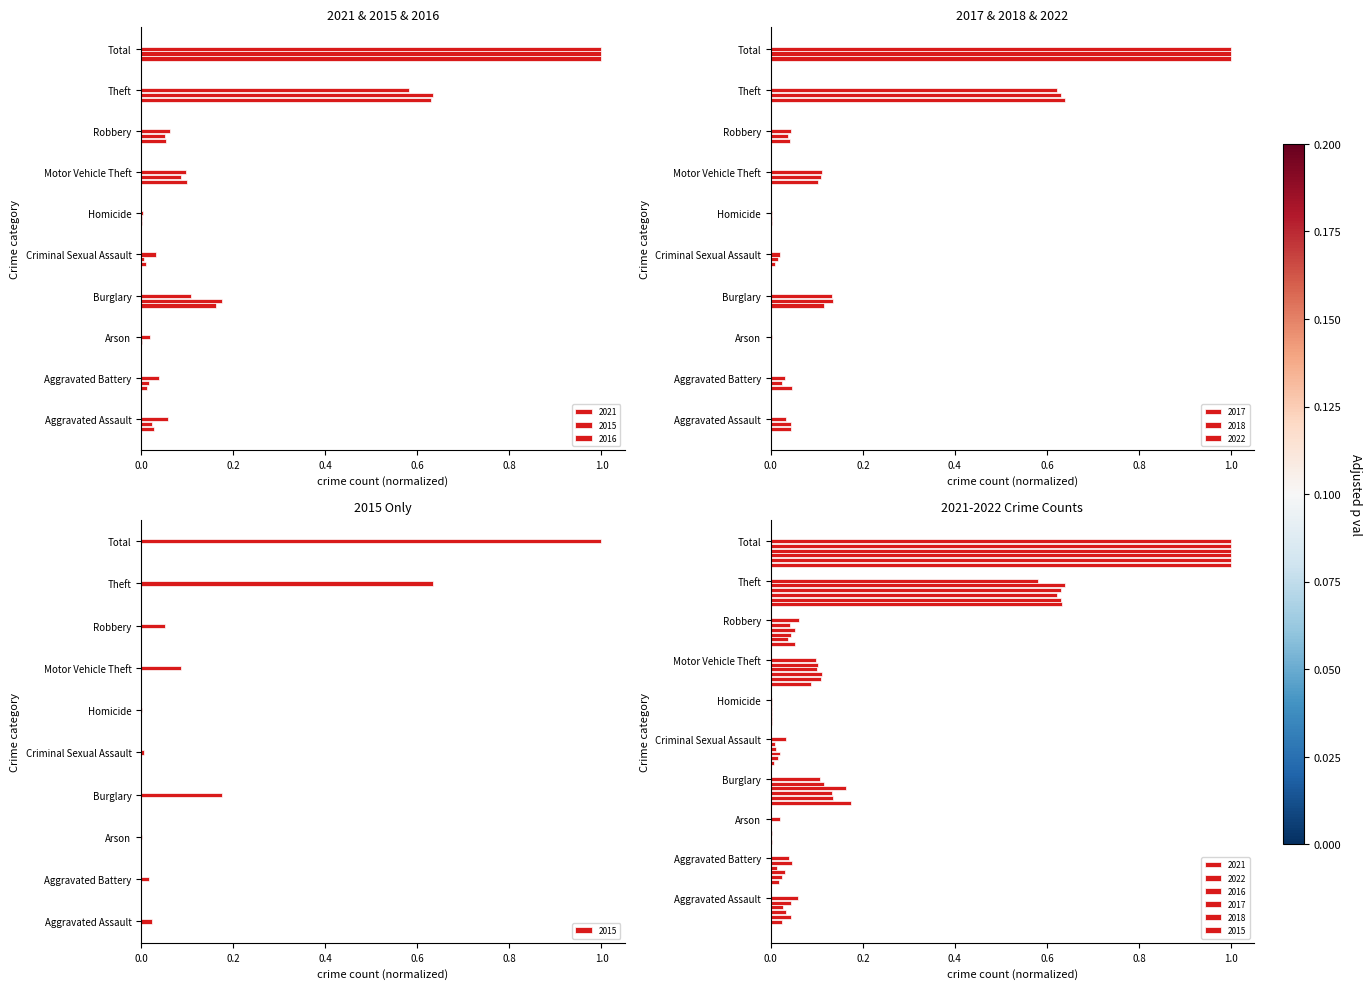

Rank the series at Criminal Sexual Assault from highest to lowest value.

2021, 2017, 2018, 2016, 2022, 2015